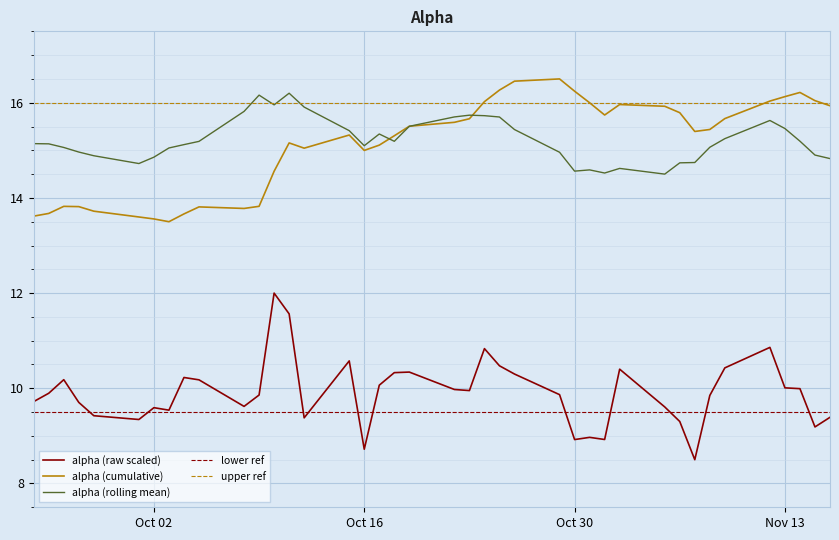

Count the number of categories in the chart.

40